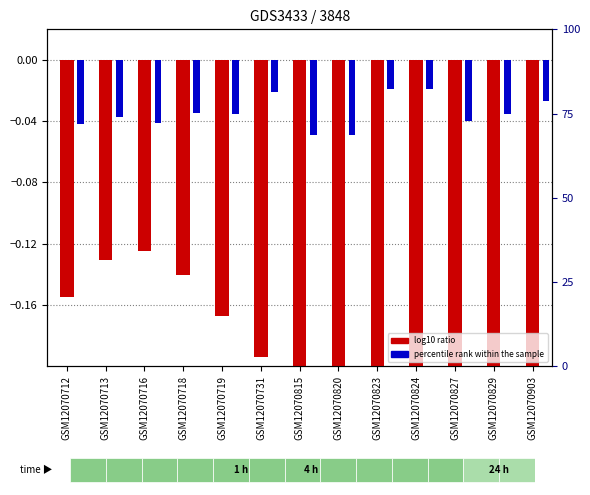

What is the difference between the maximum and minimum values in the log10 ratio series?

0.2